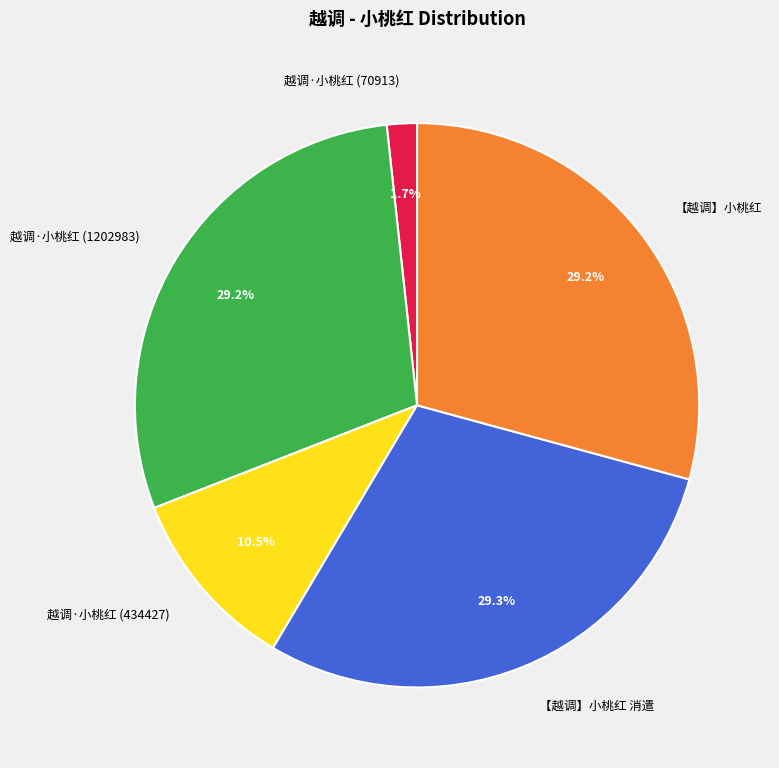

What percentage is NOT represented by 越调·小桃红 (1202983)?

70.8%